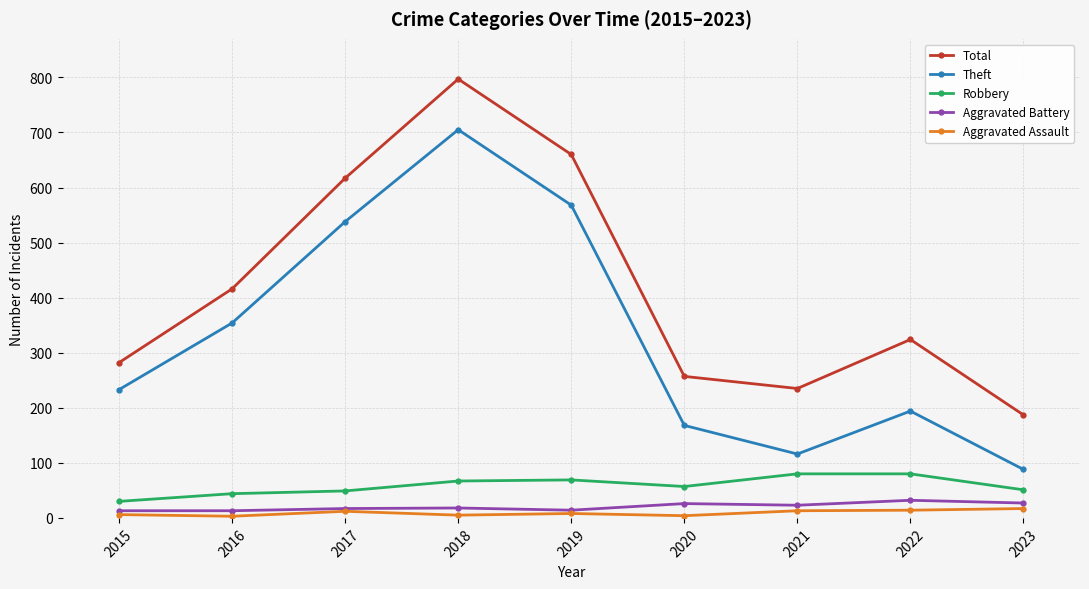

What is the value of the Aggravated Battery point at the 7th from the left?

23